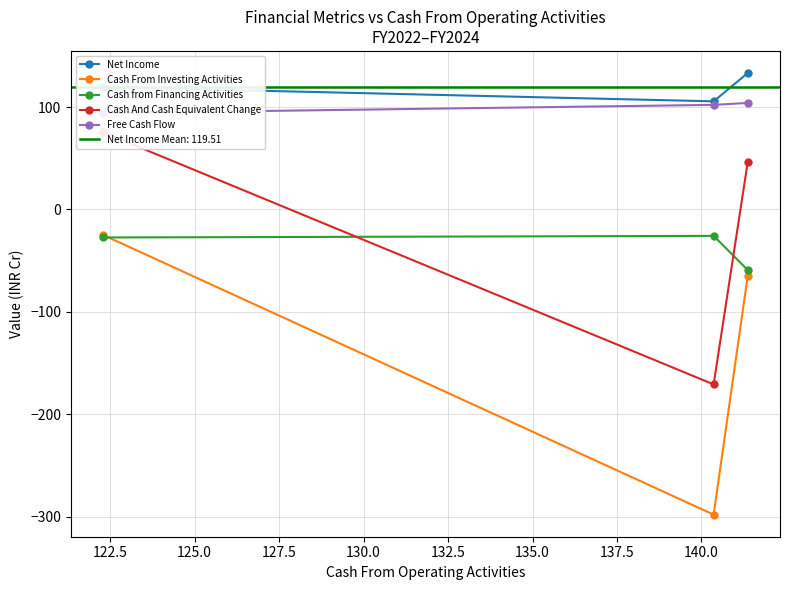

What is the value of the Cash from Financing Activities point at the 3rd from the left?

-59.2